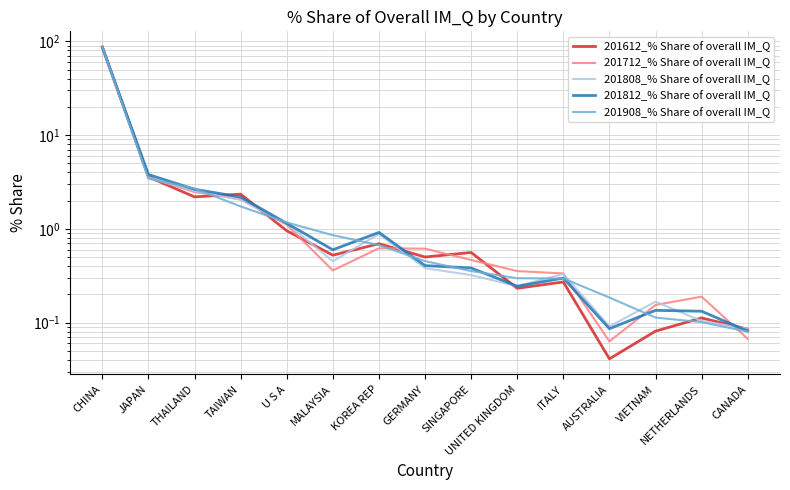

Rank the categories by 201808_% Share of overall IM_Q value from lowest to highest.

CANADA, AUSTRALIA, NETHERLANDS, VIETNAM, UNITED KINGDOM, SINGAPORE, ITALY, GERMANY, MALAYSIA, KOREA REP, U S A, TAIWAN, THAILAND, JAPAN, CHINA